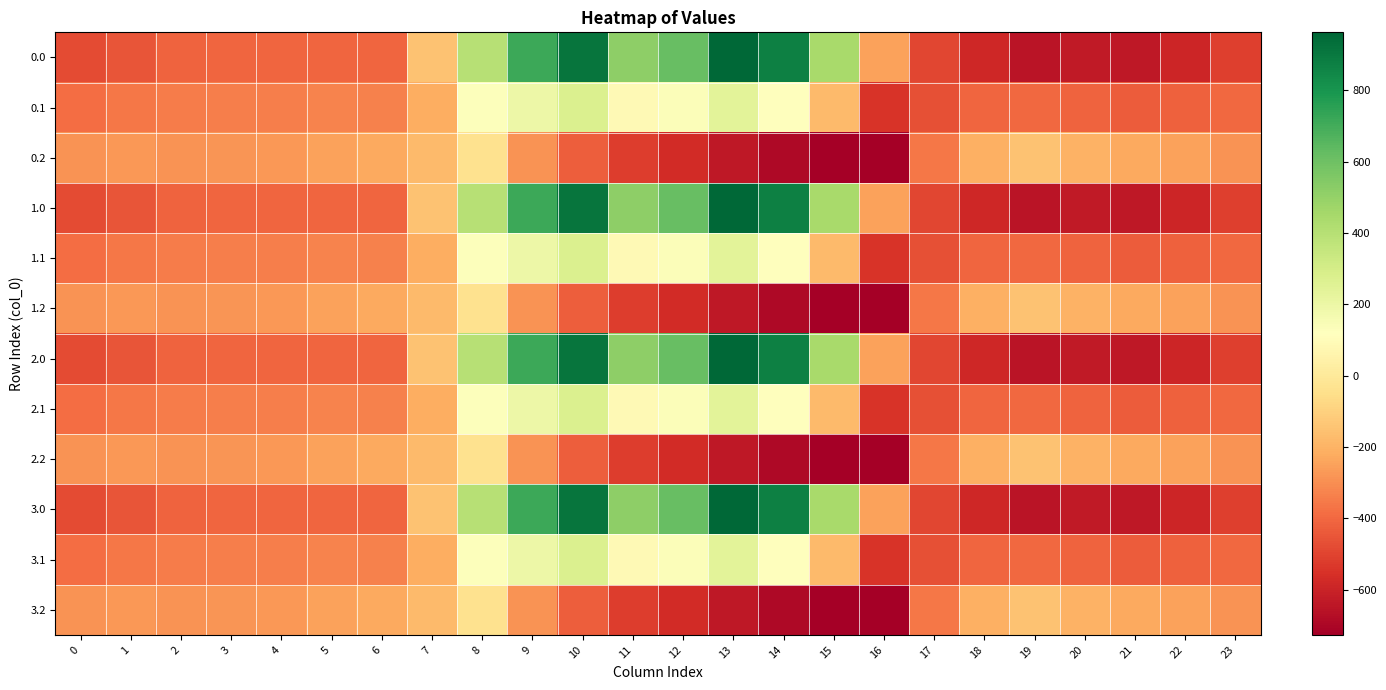

At which category is the sum across all series the highest?

10